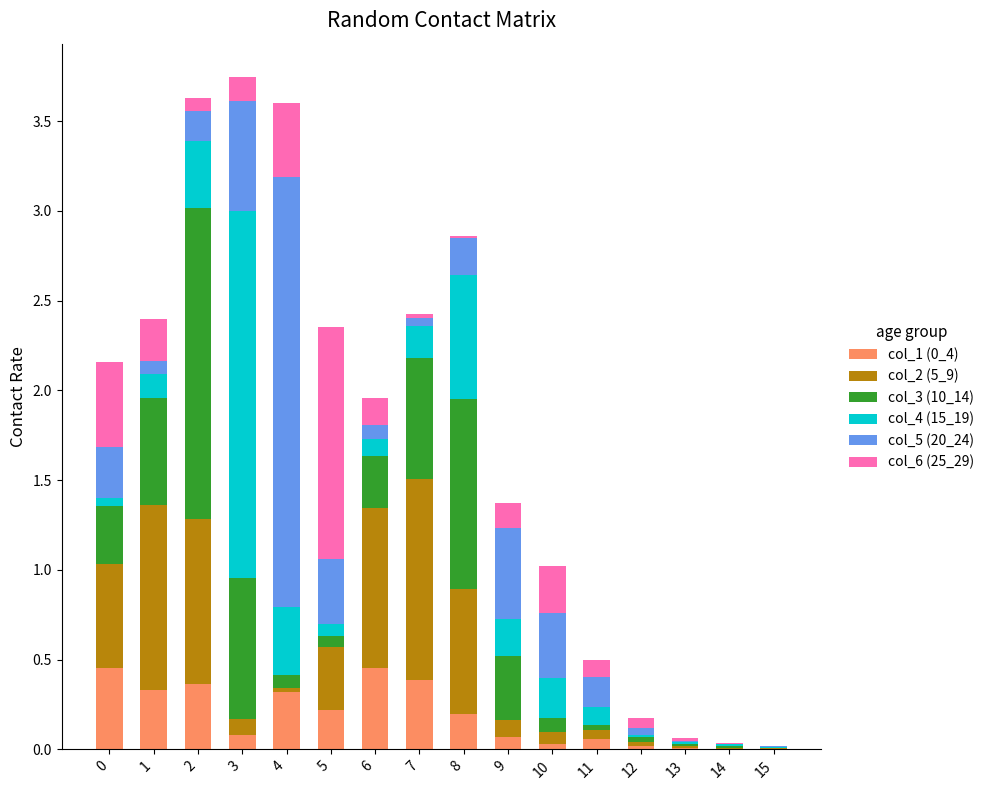

The value of col_1 (0_4) at 4 is 0.5. True or false?

False